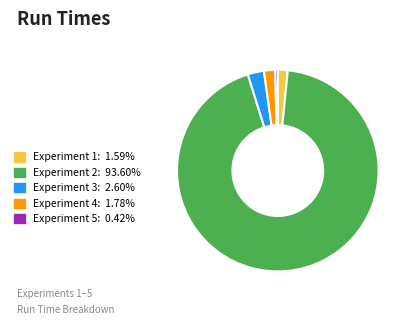

Is there a majority slice in this chart?

Yes